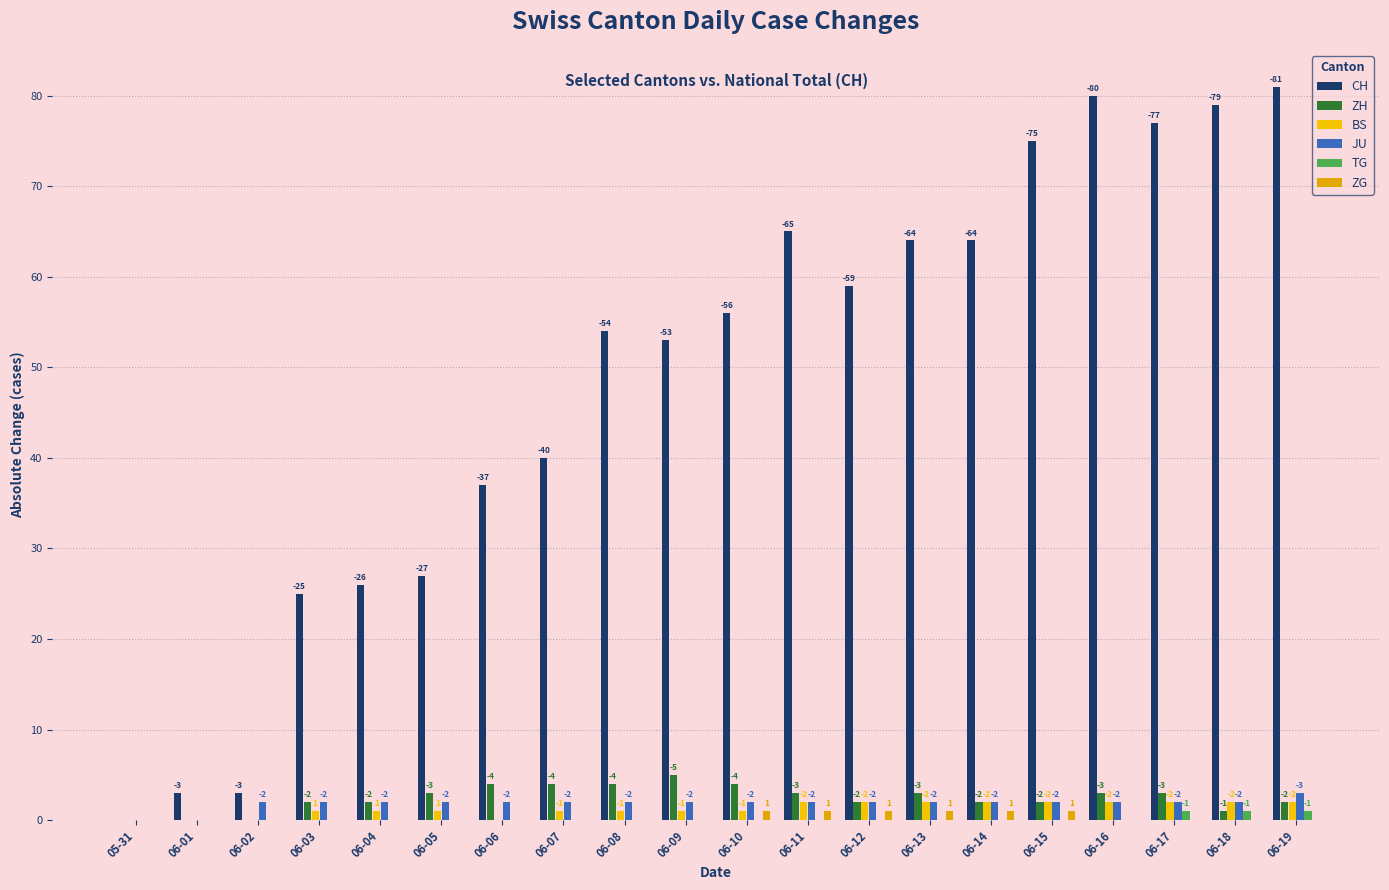

Which series changed the most between 06-07 and 06-12?

CH